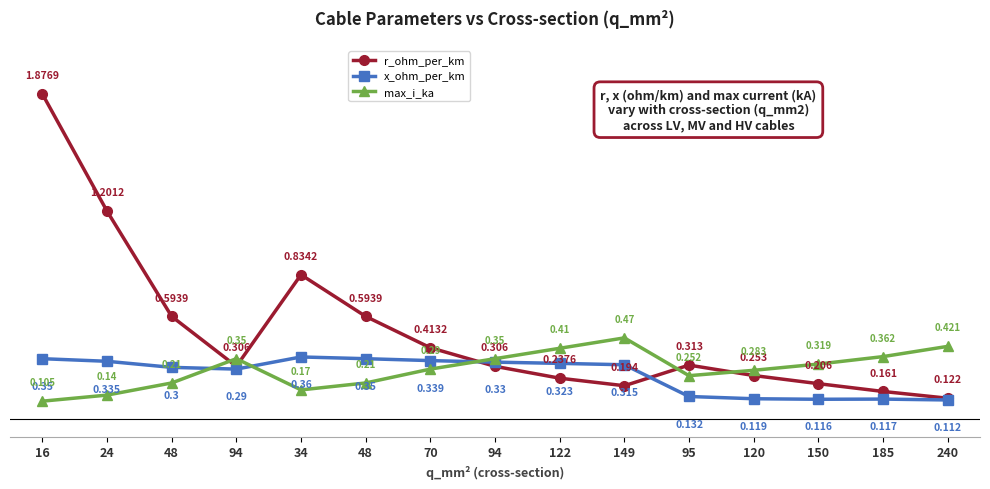

Rank the series by their maximum value, from lowest to highest.

x_ohm_per_km, max_i_ka, r_ohm_per_km